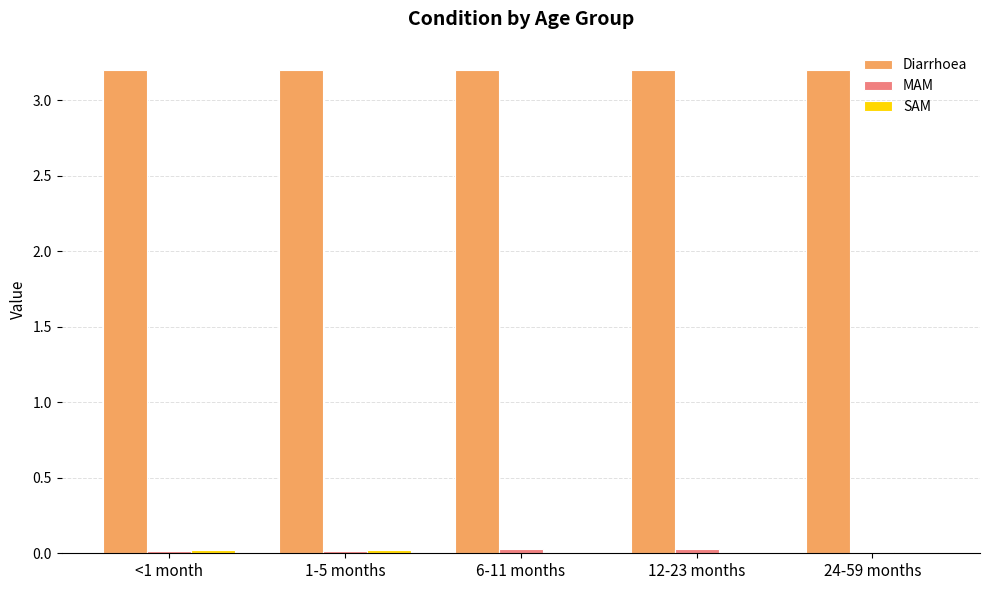

What is the greatest value displayed?

3.2